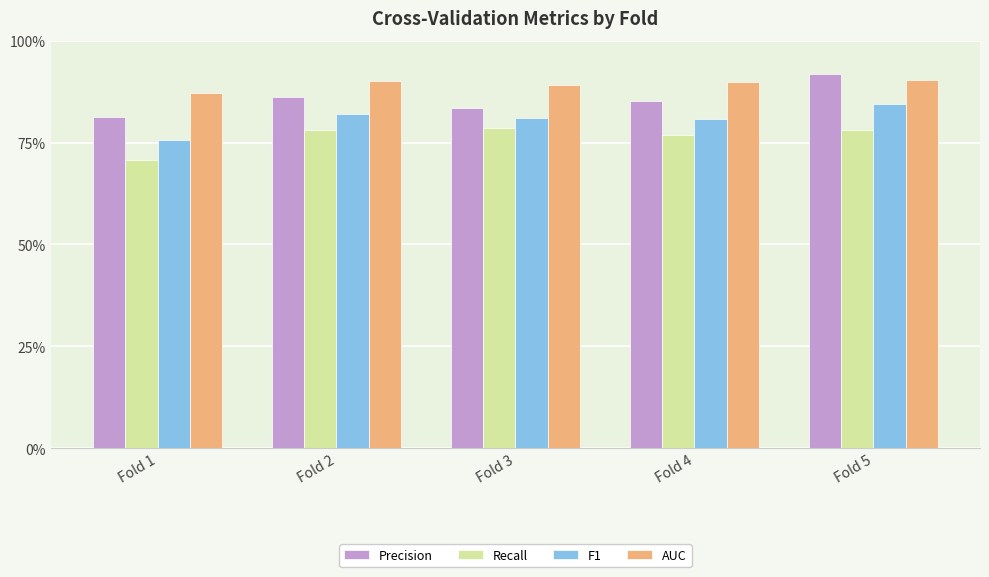

Are the bars grouped side by side (vs. stacked)?

Yes